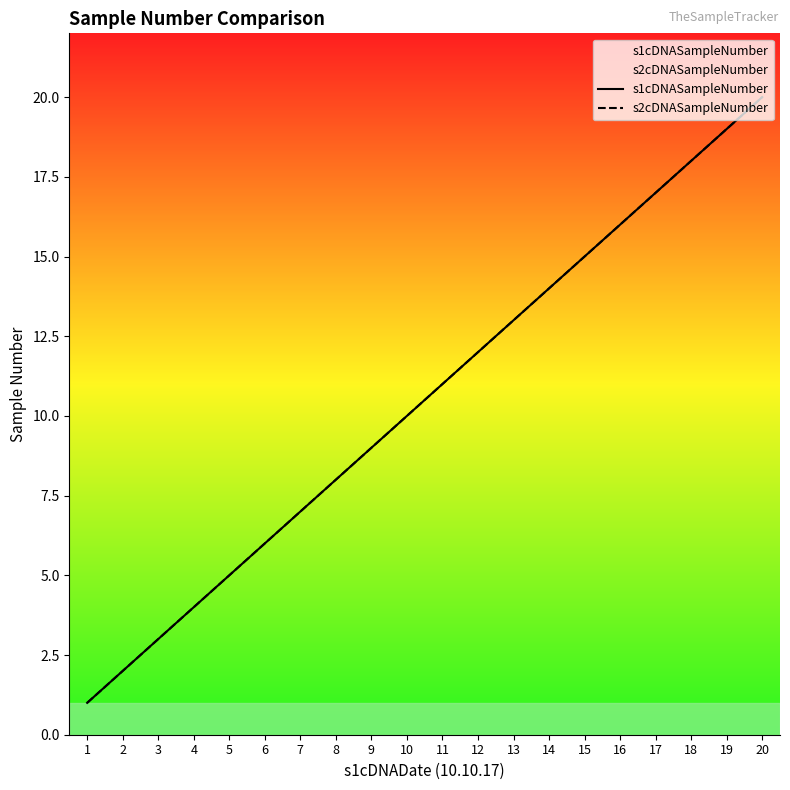

Which series has the widest spread of values?

s1cDNASampleNumber